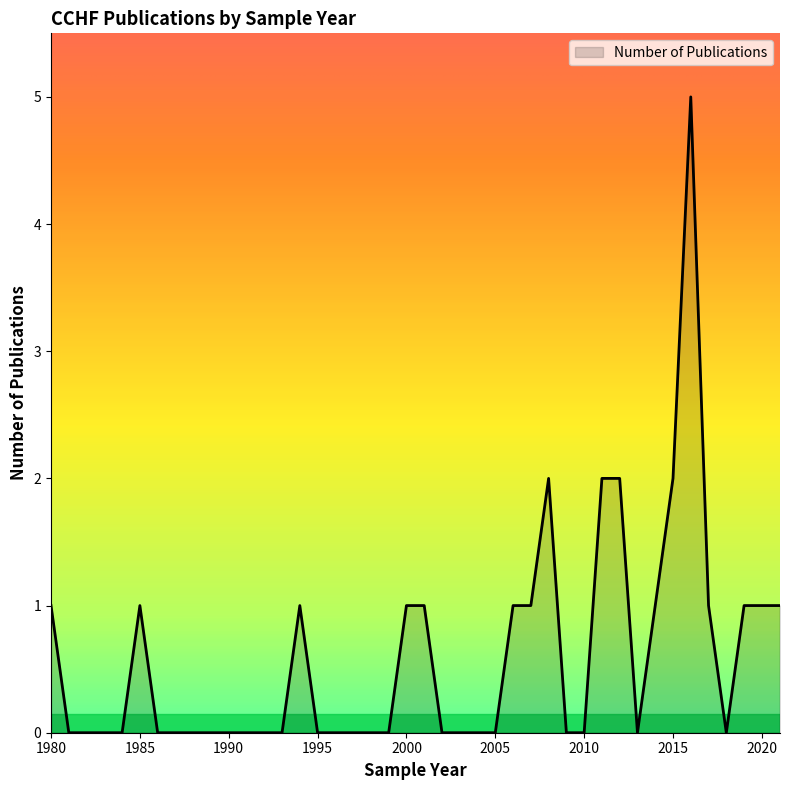

What is the difference between the maximum and minimum values?

5